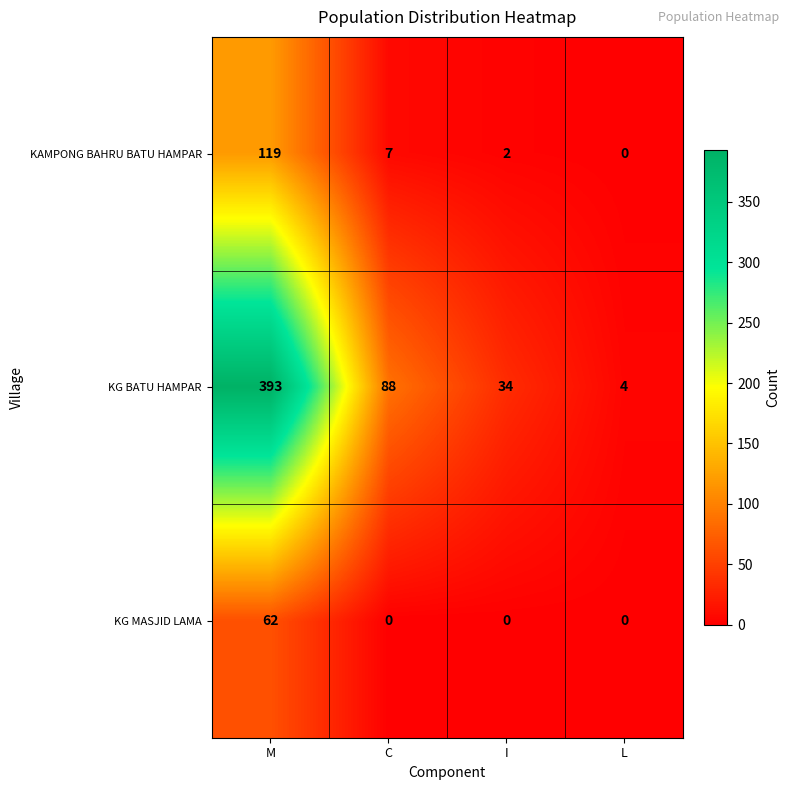

The value of KG BATU HAMPAR at L is 4. True or false?

True